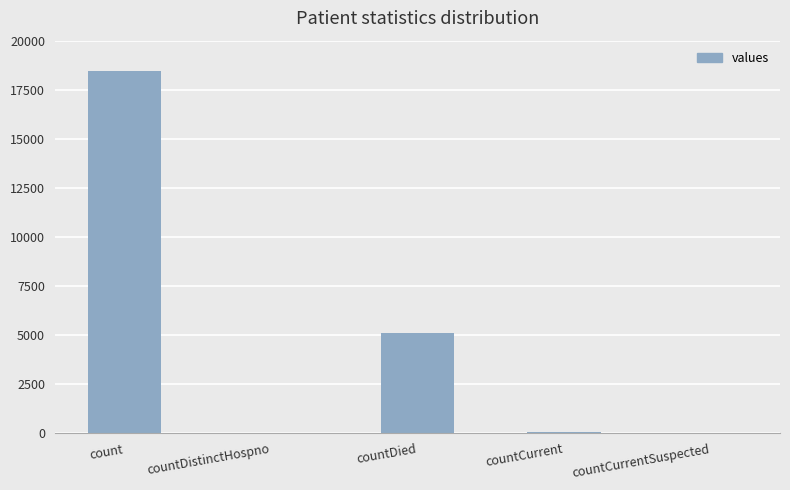

The chart shows a value of 10876 at countCurrentSuspected. True or false?

False